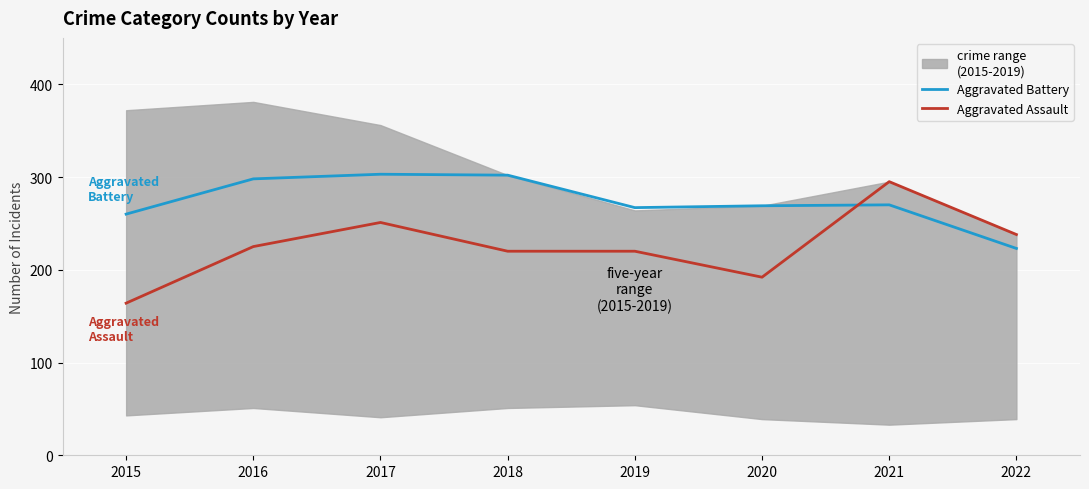

Which category has the highest value in the Aggravated Assault series?

2021